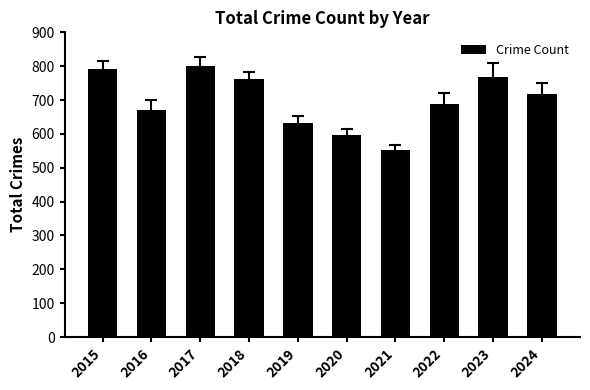

What is the approximate value at 2017?

800